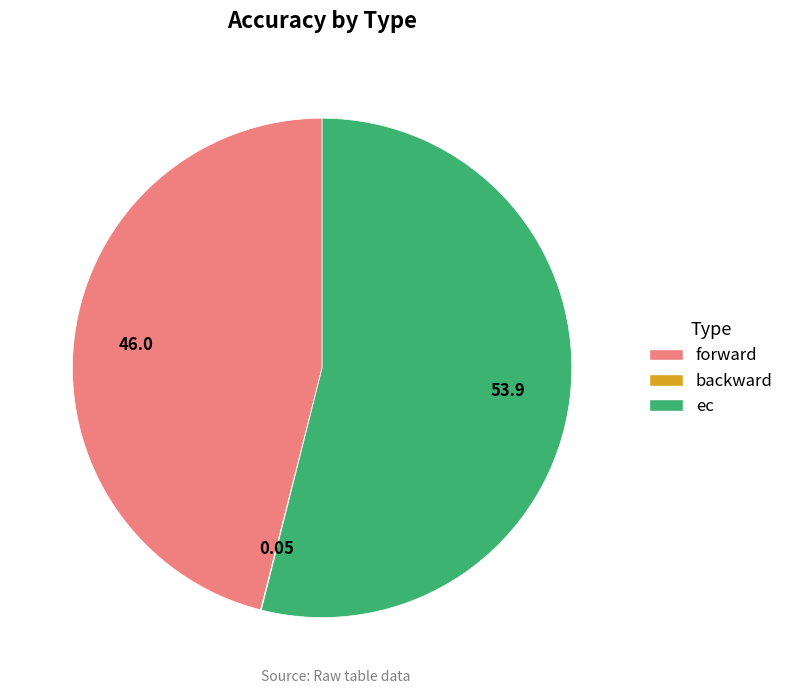

True or false: forward accounts for 46% of the total.

True